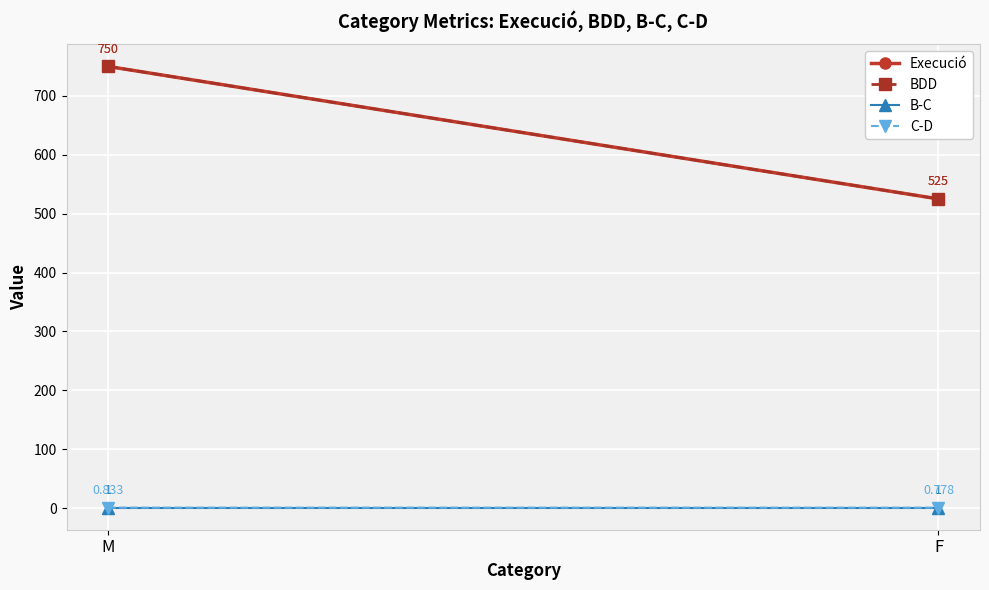

What position from the left is F?

2